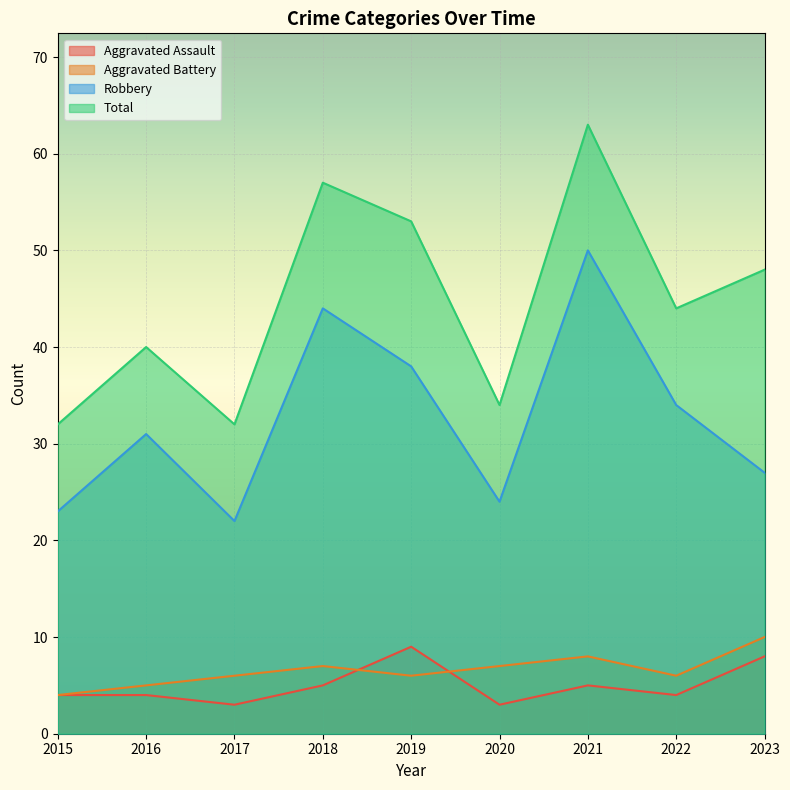

What is the minimum value shown in the chart?

3